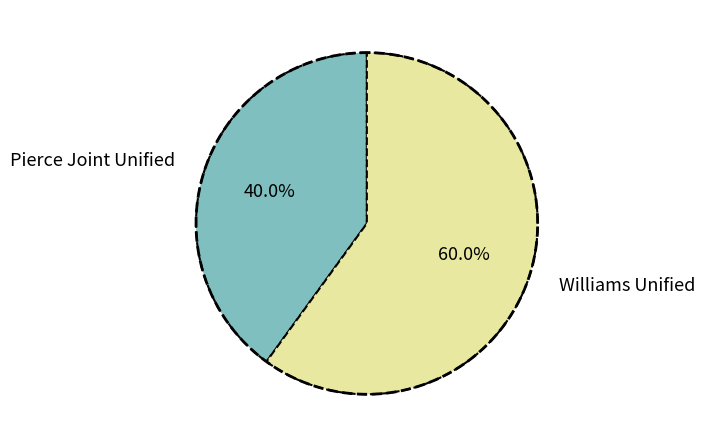

What is the total percentage of Williams Unified and Pierce Joint Unified?

100.0%